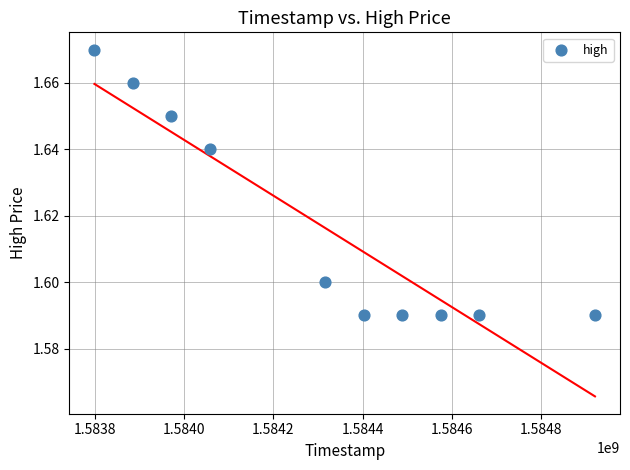

What is the average X value?

1584308160.0